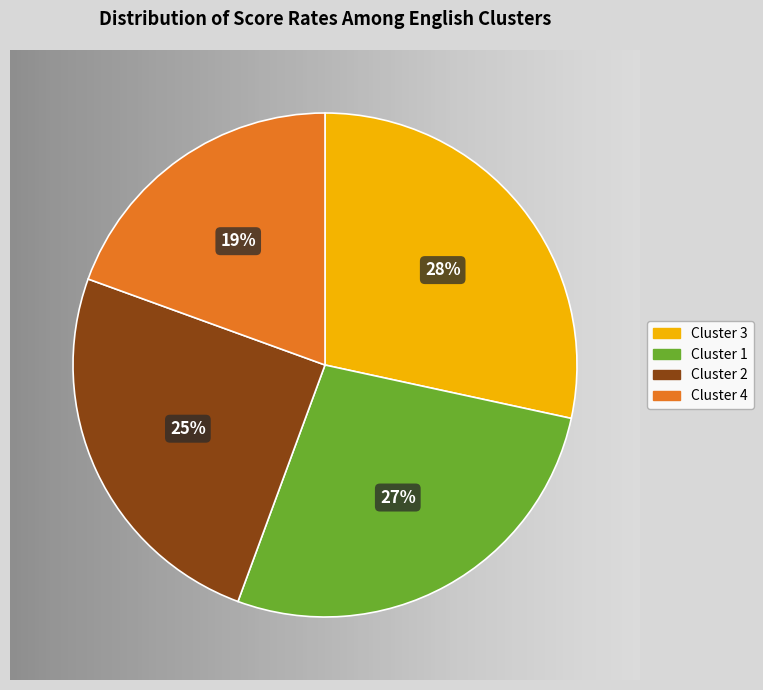

Which category has the smallest portion of the pie?

Cluster 4